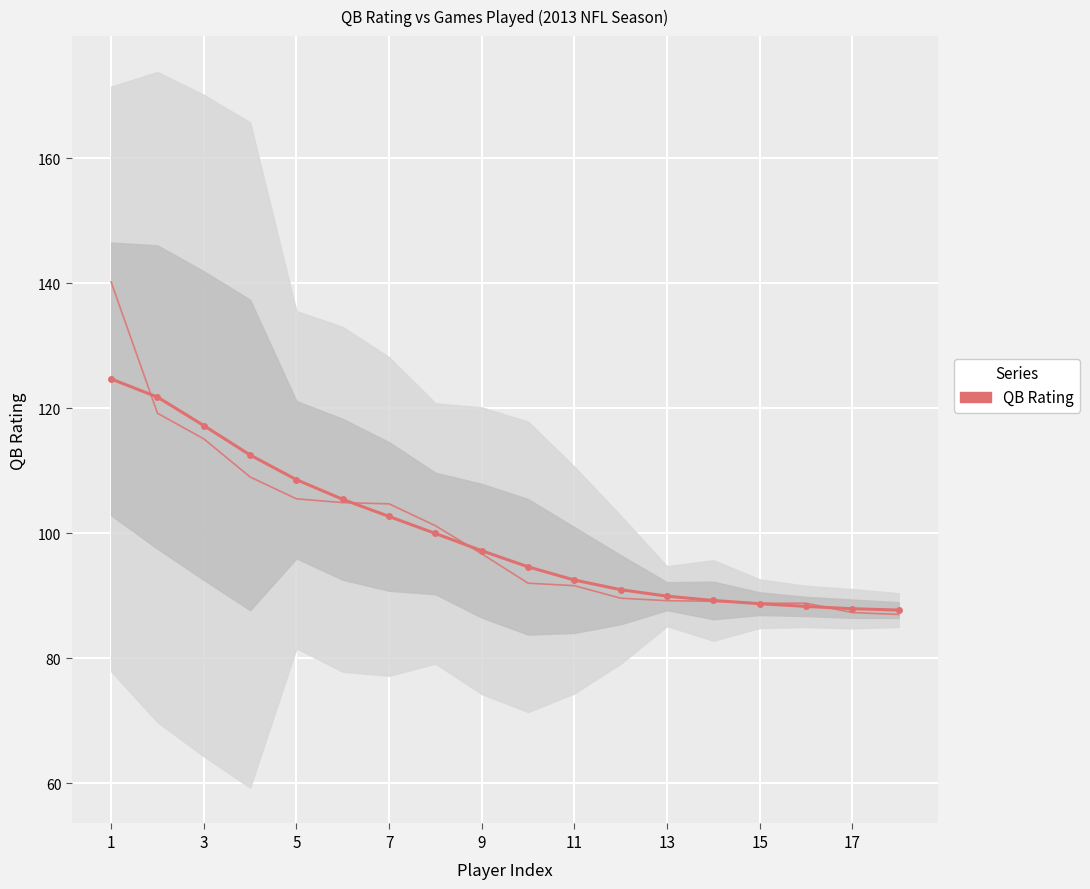

What is the average value of the QB Rating (trend) series?

100.0